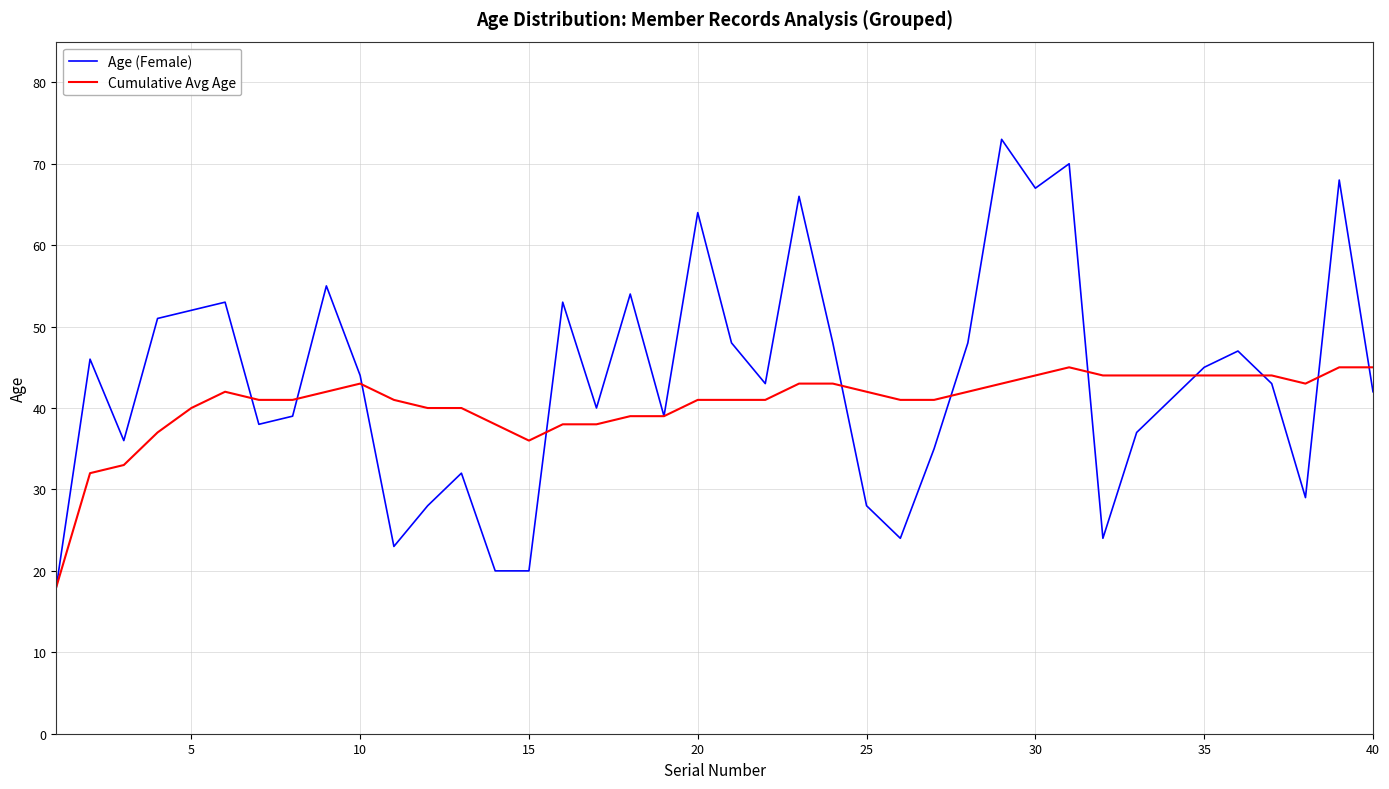

What is the smallest value displayed?

18